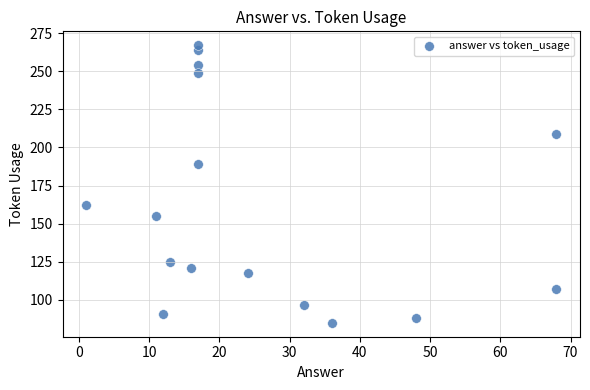

What is the range of Y values (max minus min)?

182